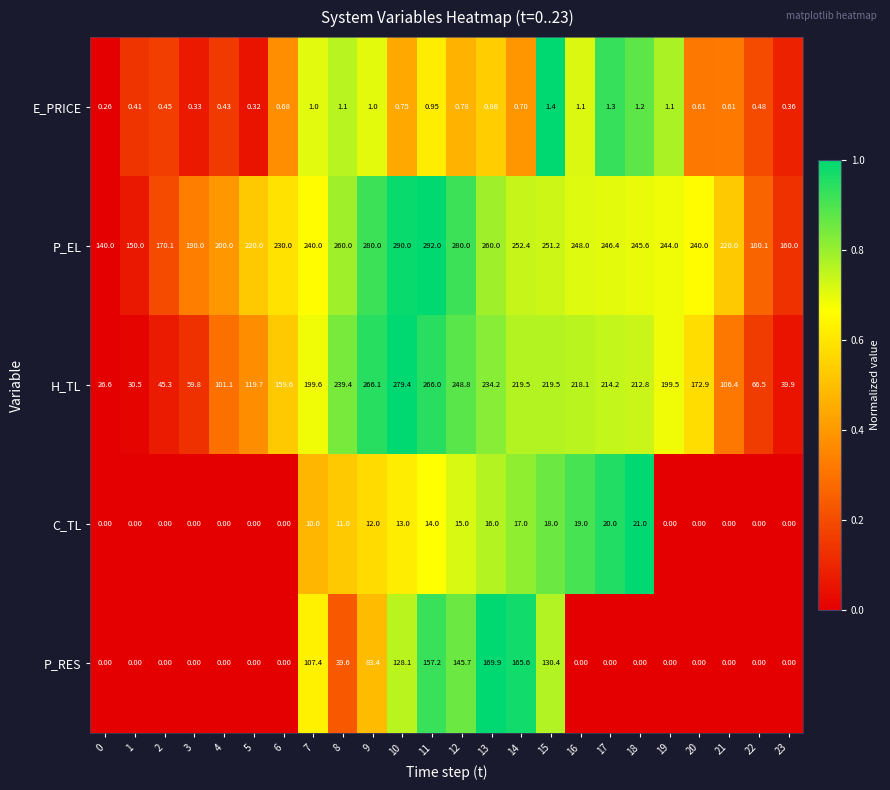

Rank the series by their maximum value, from highest to lowest.

P_EL, H_TL, P_RES, C_TL, E_PRICE